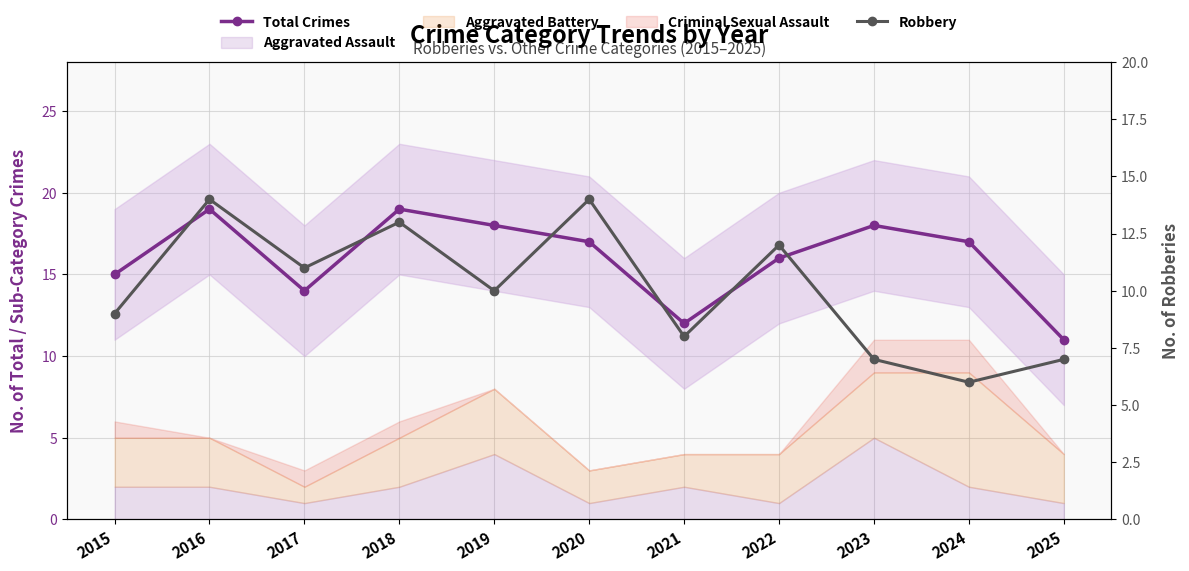

What is the sum of the Total Crimes values at 2015 and 2020?

32